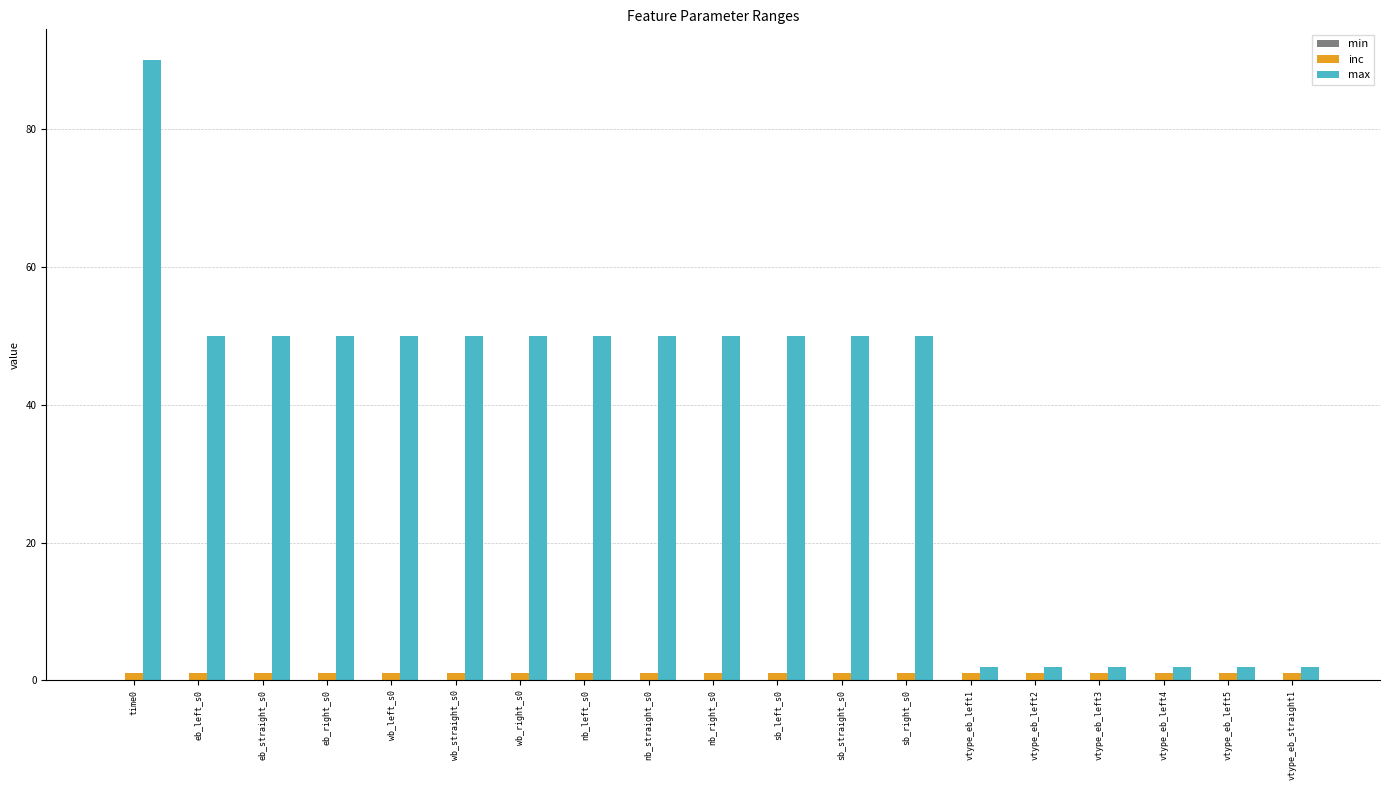

How many bars are there in each group?

2